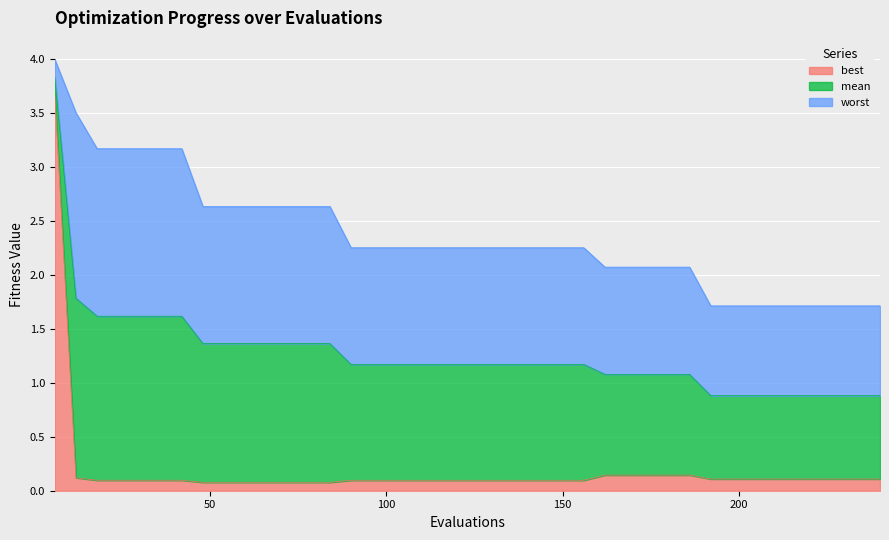

True or false: best and worst intersect in this chart.

False